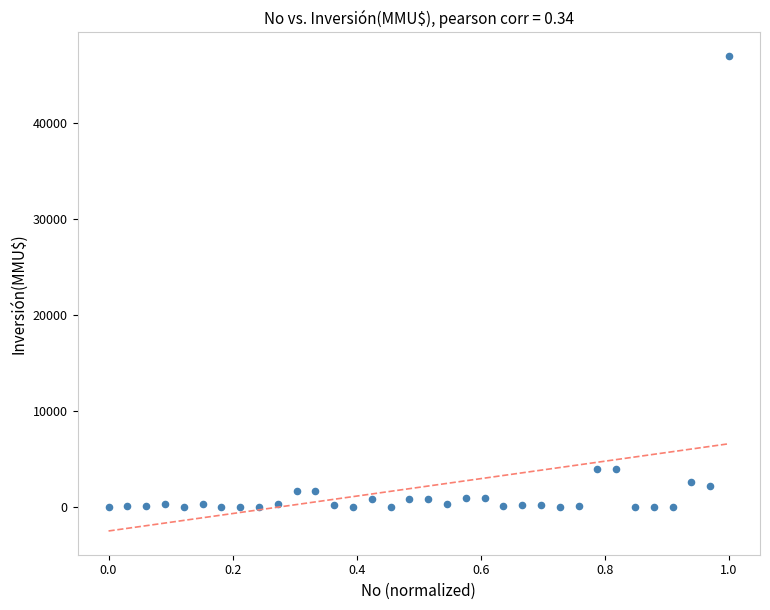

What is the range of Y values (max minus min)?

47000